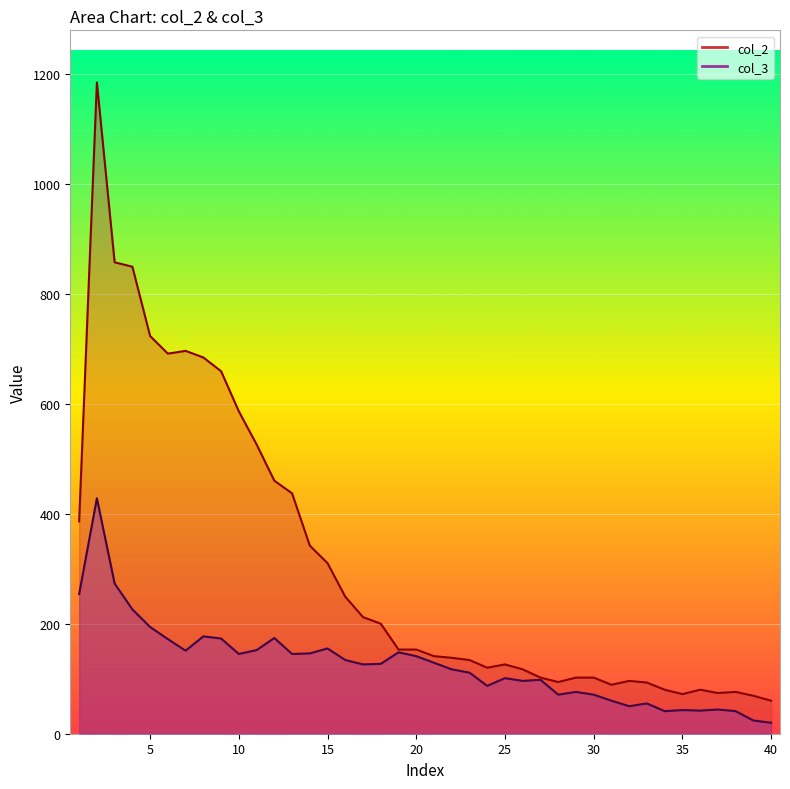

What is the sum of the col_2 values at 36 and 10?

666